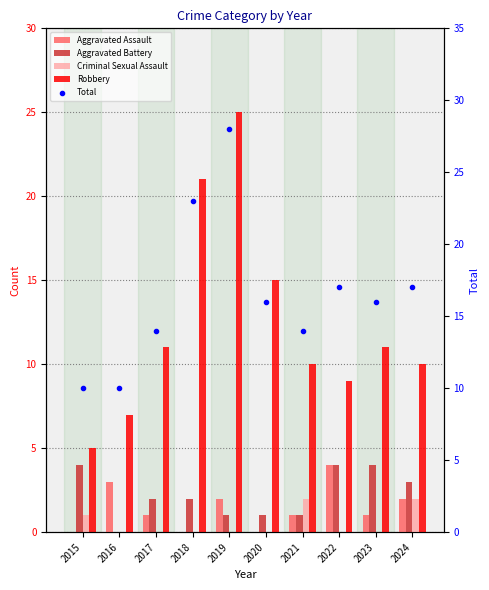

What is the difference between the maximum and second lowest values in the Robbery series?

18